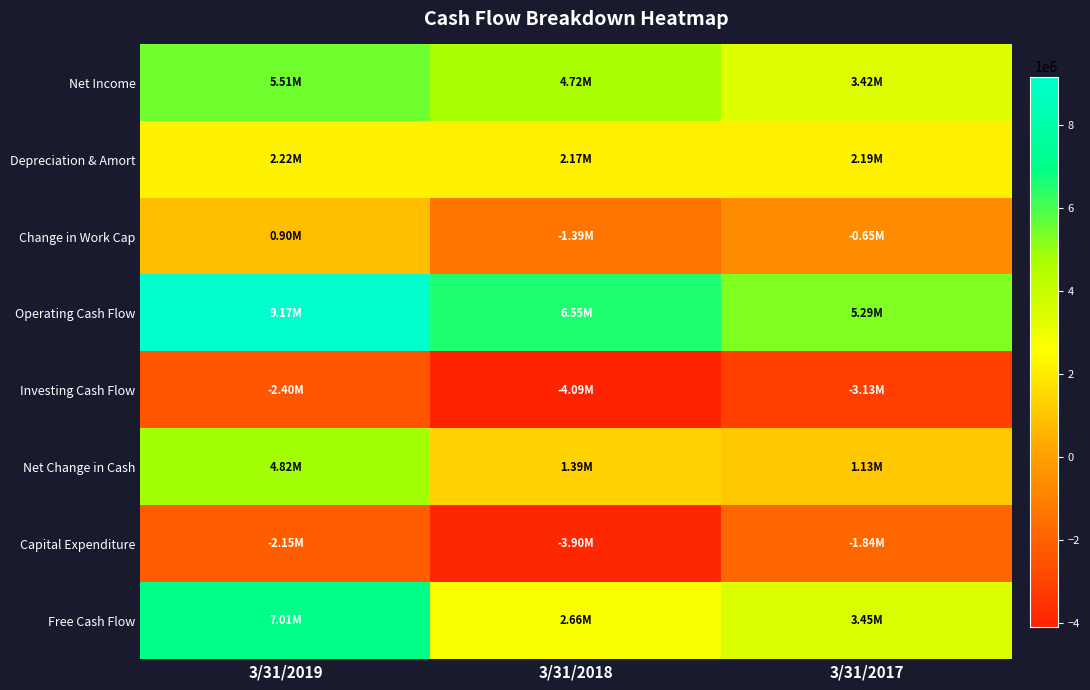

Reading left to right, what are all the values shown in this chart?

Net Income: 3/31/2019=5510000	3/31/2018=4723000	3/31/2017=3415000
Depreciation & Amort: 3/31/2019=2223000	3/31/2018=2172000	3/31/2017=2192000
Change in Work Cap: 3/31/2019=901000	3/31/2018=-1390000	3/31/2017=-651000
Operating Cash Flow: 3/31/2019=9166000	3/31/2018=6553000	3/31/2017=5292000
Investing Cash Flow: 3/31/2019=-2397000	3/31/2018=-4087000	3/31/2017=-3130000
Net Change in Cash: 3/31/2019=4819000	3/31/2018=1394000	3/31/2017=1134000
Capital Expenditure: 3/31/2019=-2154000	3/31/2018=-3895000	3/31/2017=-1838000
Free Cash Flow: 3/31/2019=7012000	3/31/2018=2658000	3/31/2017=3454000